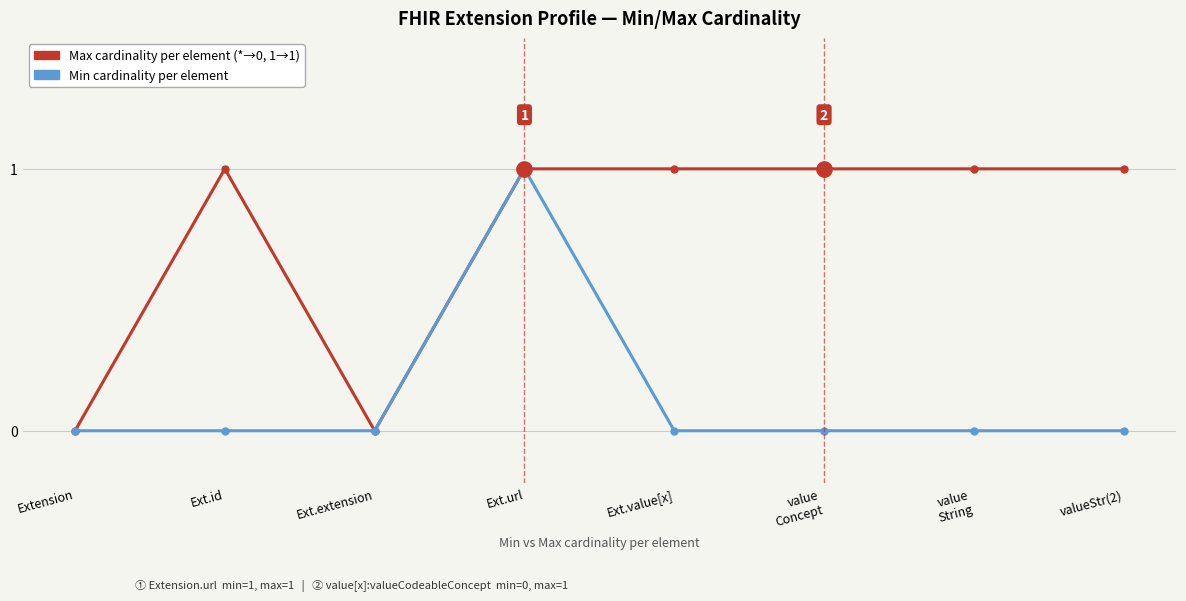

At which category is the sum across all series the highest?

Ext.url